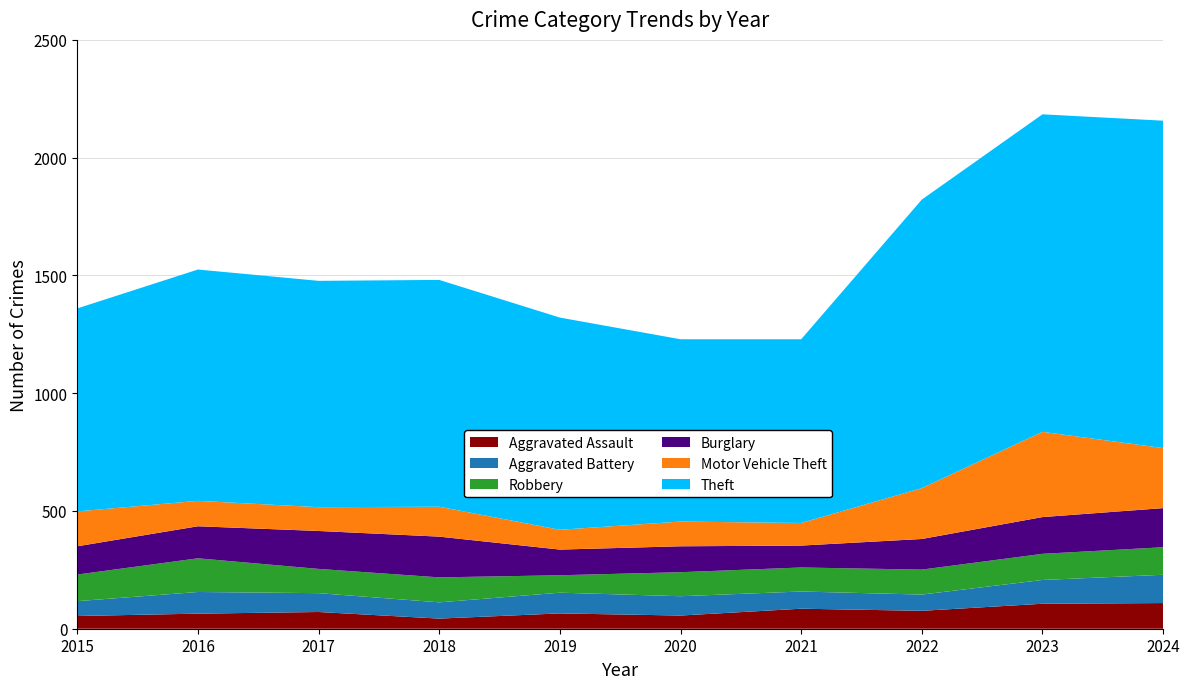

Reading left to right, transcribe all the data shown in this chart.

Aggravated Assault: 2015=54	2016=64	2017=71	2018=43	2019=65	2020=56	2021=85	2022=76	2023=106	2024=109
Aggravated Battery: 2015=63	2016=92	2017=80	2018=69	2019=88	2020=82	2021=73	2022=69	2023=101	2024=120
Robbery: 2015=113	2016=143	2017=103	2018=106	2019=74	2020=102	2021=102	2022=106	2023=111	2024=117
Burglary: 2015=120	2016=136	2017=161	2018=173	2019=109	2020=110	2021=93	2022=130	2023=156	2024=166
Motor Vehicle Theft: 2015=148	2016=108	2017=101	2018=127	2019=84	2020=105	2021=96	2022=216	2023=362	2024=255
Theft: 2015=862	2016=982	2017=961	2018=963	2019=901	2020=774	2021=780	2022=1225	2023=1348	2024=1390